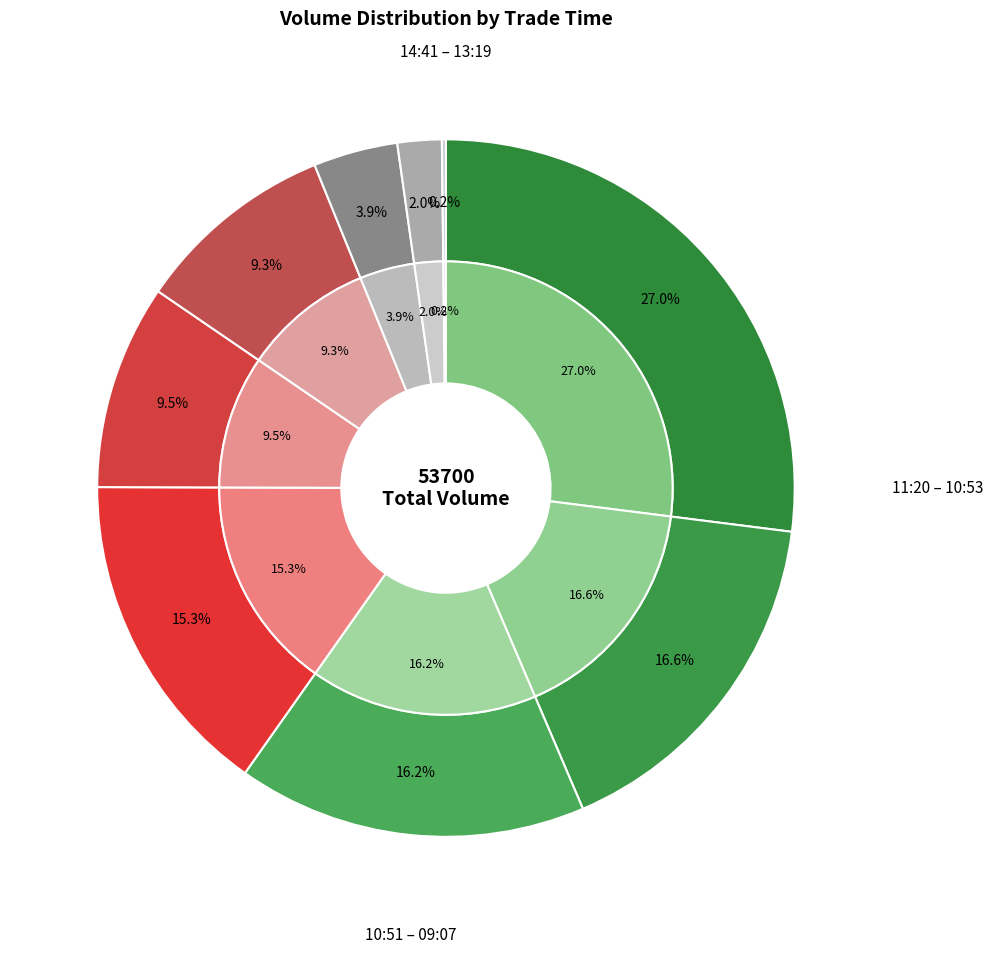

Does 14:41 account for over 50% of the chart?

No